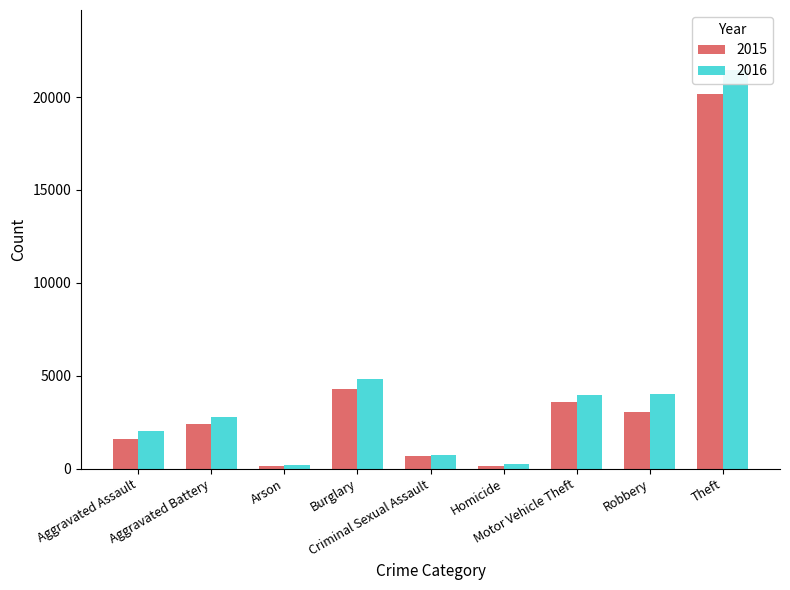

Are the bars grouped side by side (vs. stacked)?

Yes